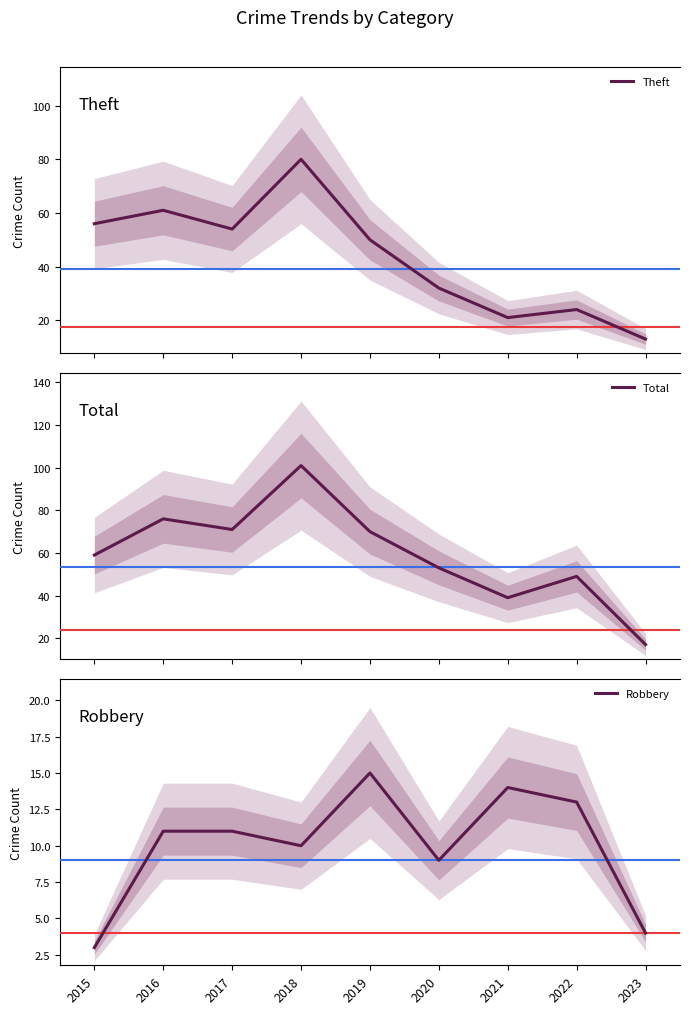

What is the value of the Robbery point at the 6th from the left?

9